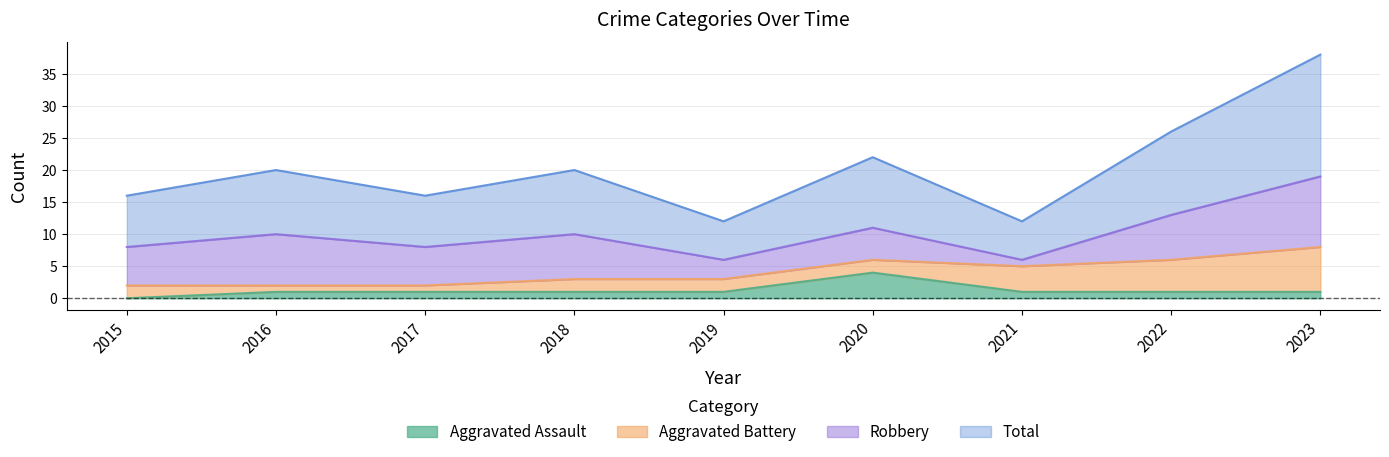

The value of Aggravated Assault at 2020 is 1. True or false?

False